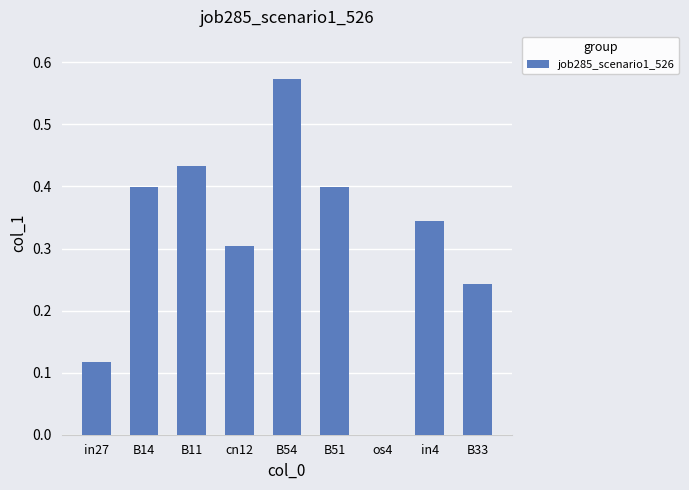

Is it true that the value at os4 is 0.2?

False